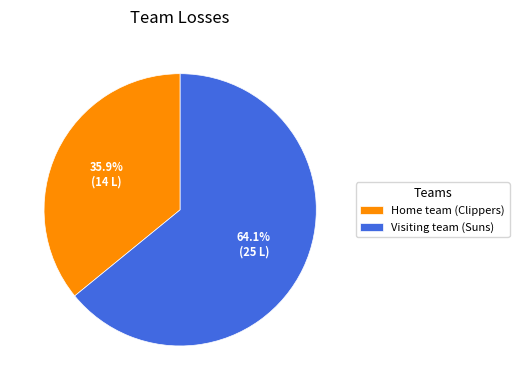

True or false: Visiting team (Suns) accounts for 55% of the total.

False